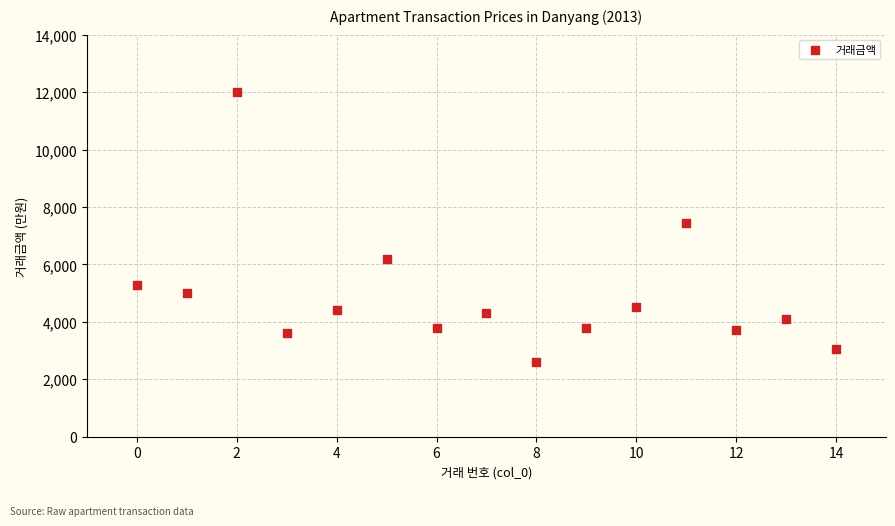

What is the range of Y values (max minus min)?

9400